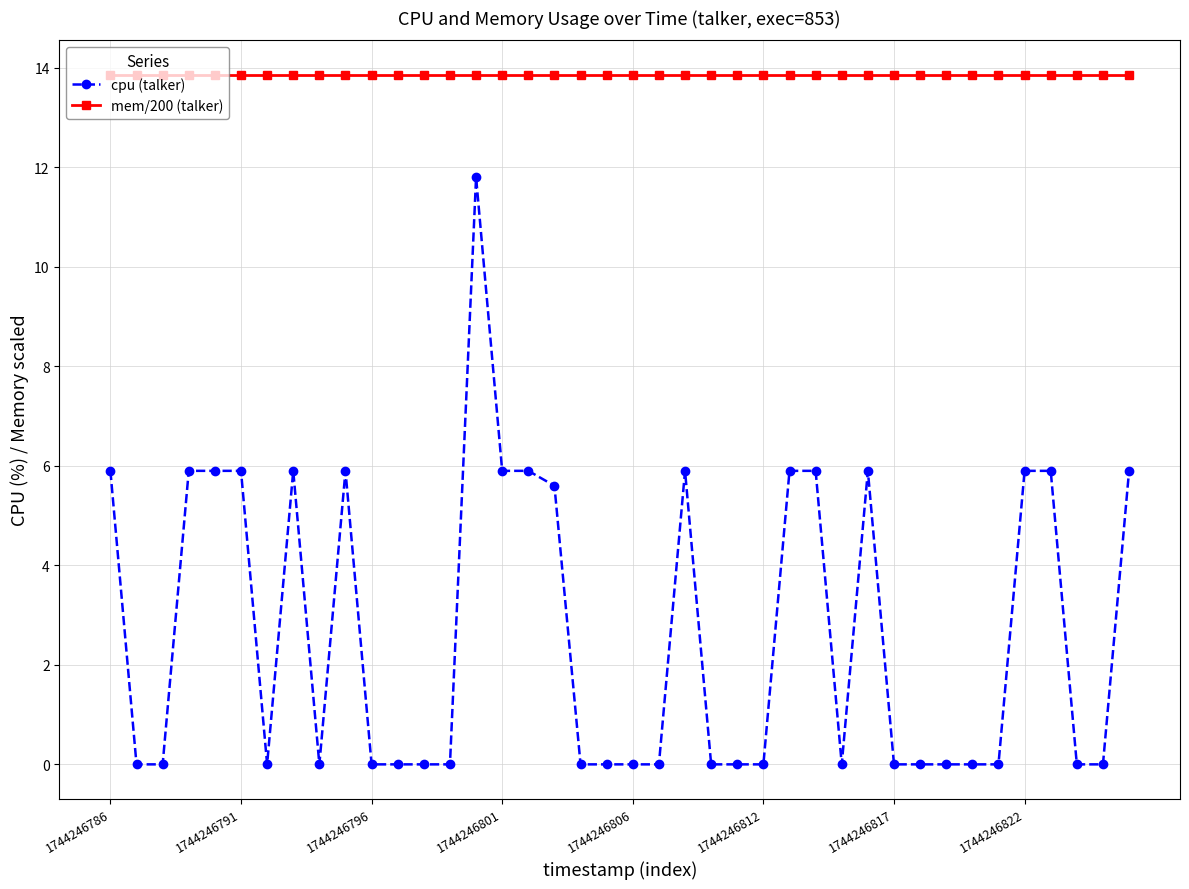

What is the sum of all mem/200 (talker) values?

554.4